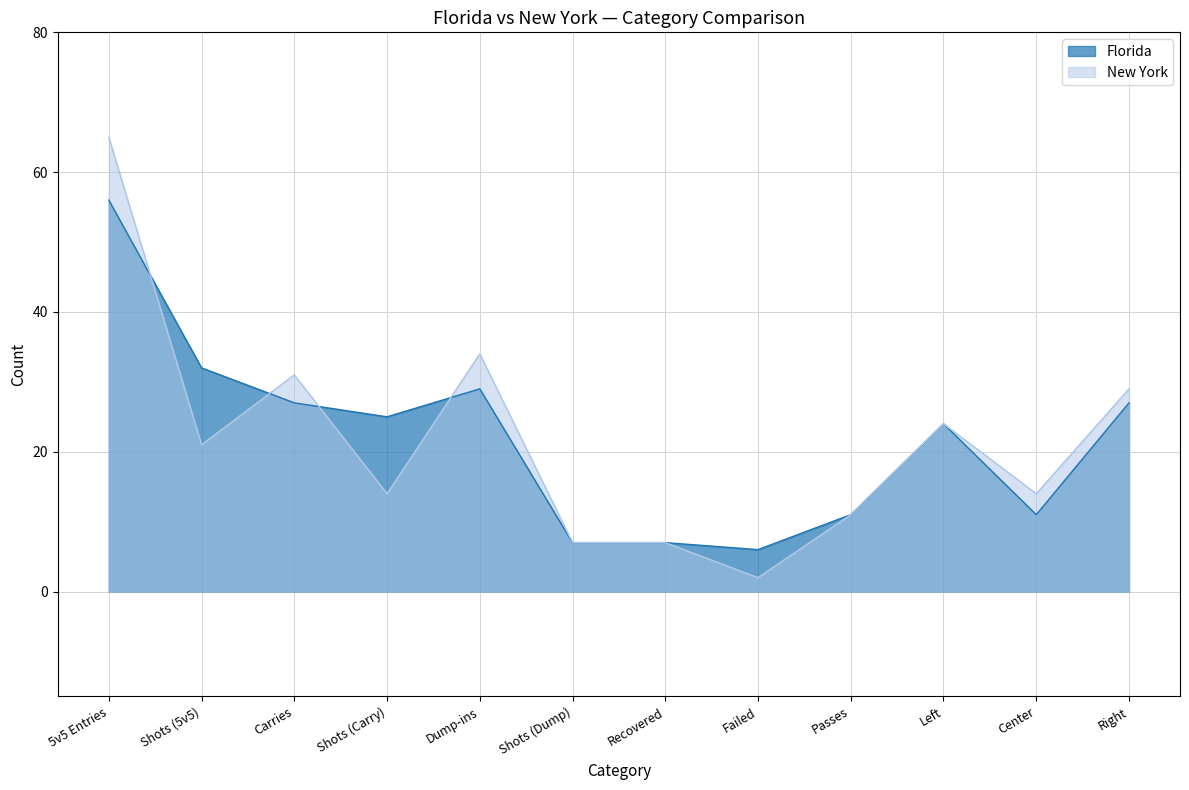

What is the value of the New York point at the 7th from the left?

7